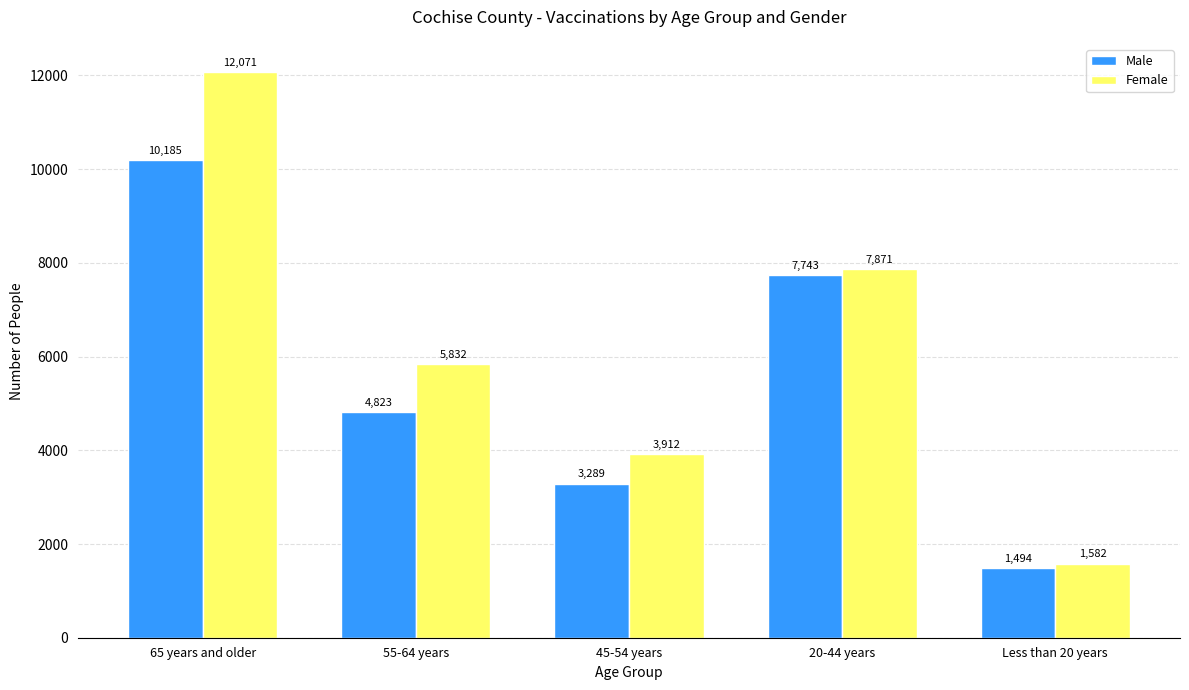

Rank the categories by Male value from highest to lowest.

65 years and older, 20-44 years, 55-64 years, 45-54 years, Less than 20 years